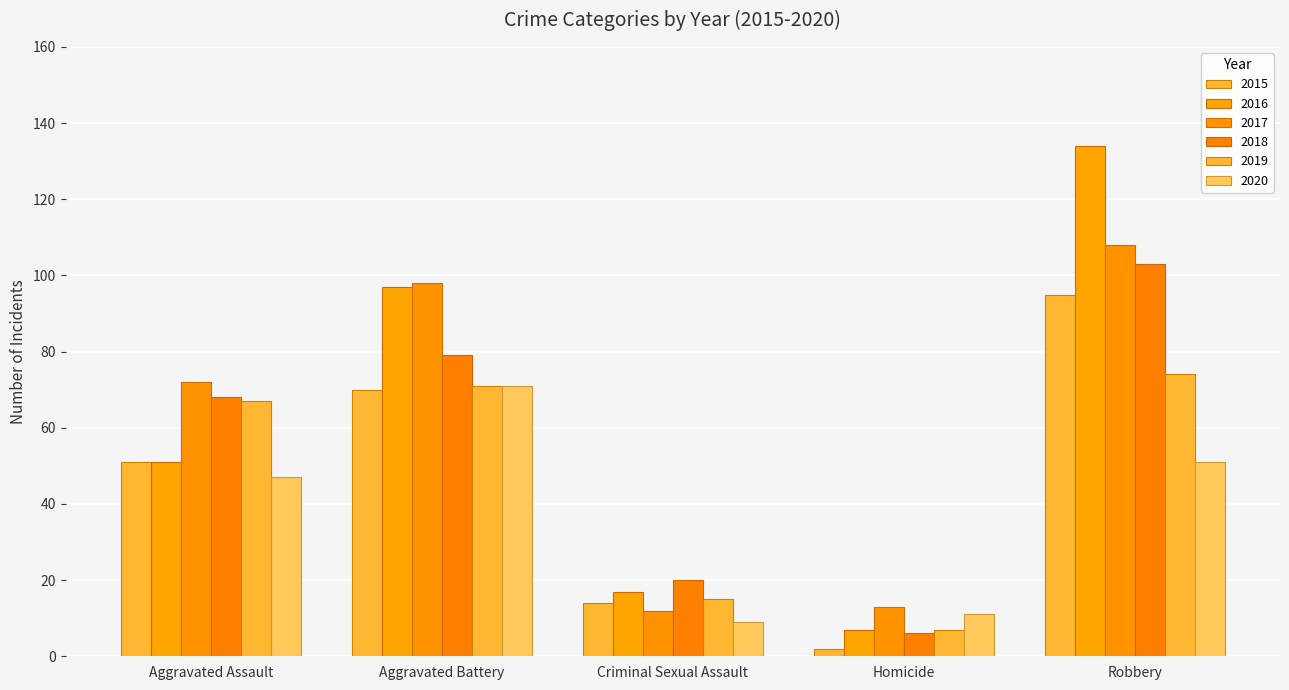

What is the difference between the maximum and minimum values in the 2017 series?

96